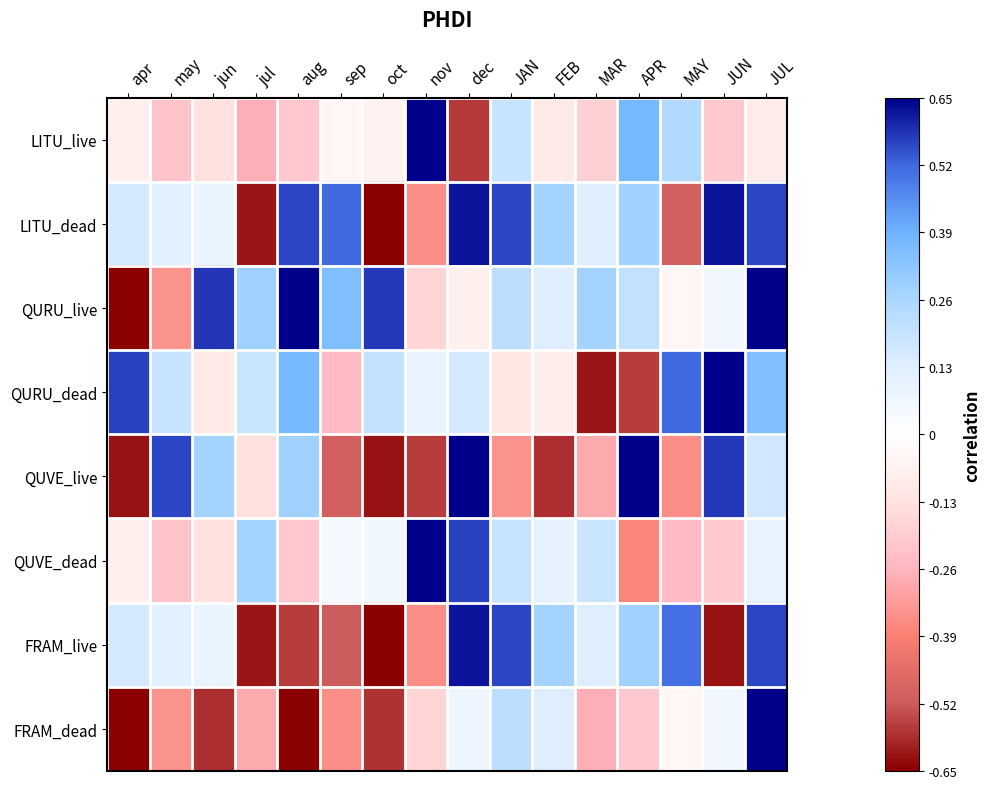

Count the number of categories in the chart.

16